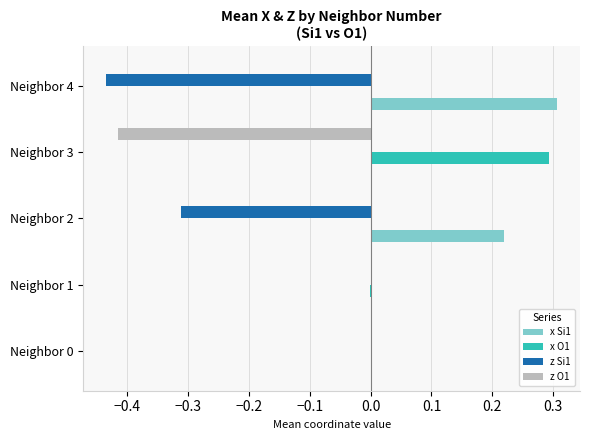

How many data points does each series have?

5